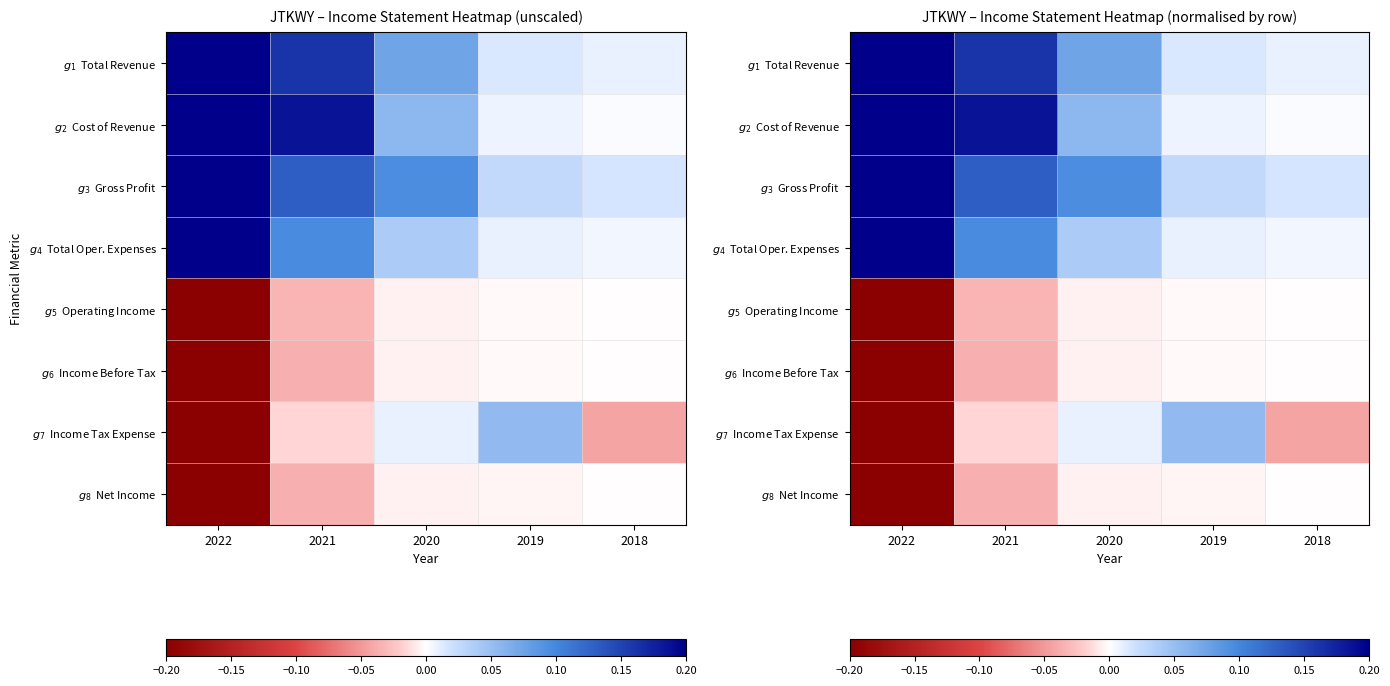

The $g_{3}$ Gross Profit series shows 0.1 at 2020. True or false?

True